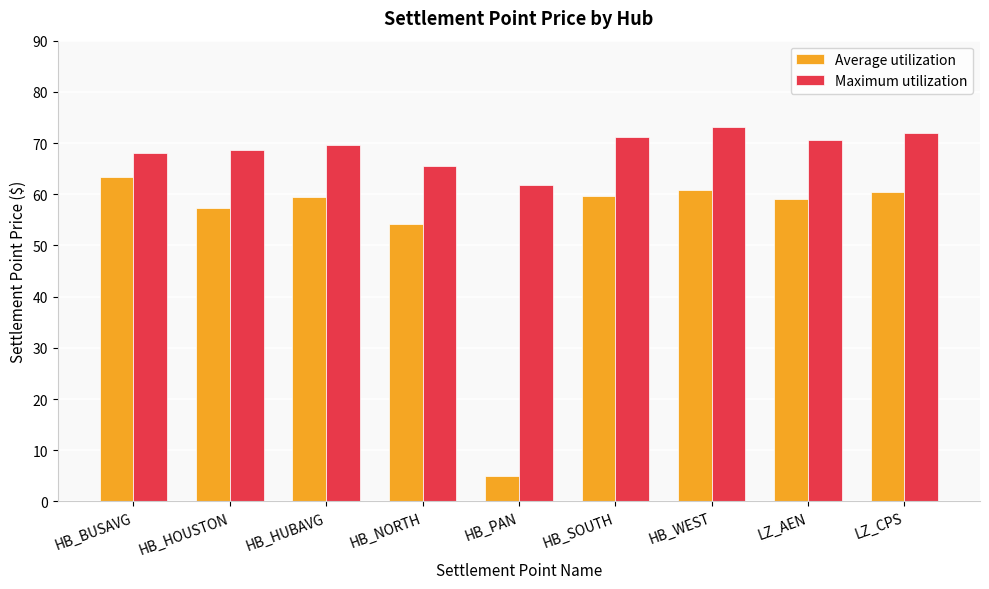

Is the value of Maximum utilization at LZ_AEN greater than the value of Average utilization at LZ_AEN?

Yes